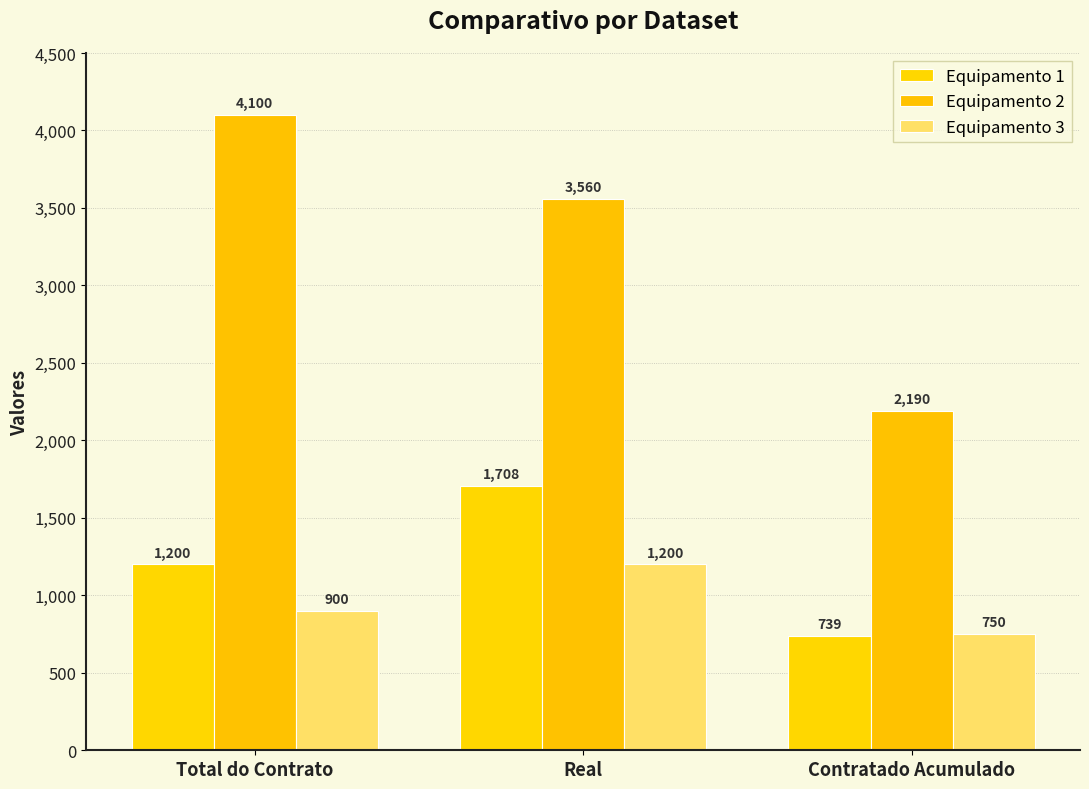

What is the label of the 1st bar from the left?

Total do Contrato